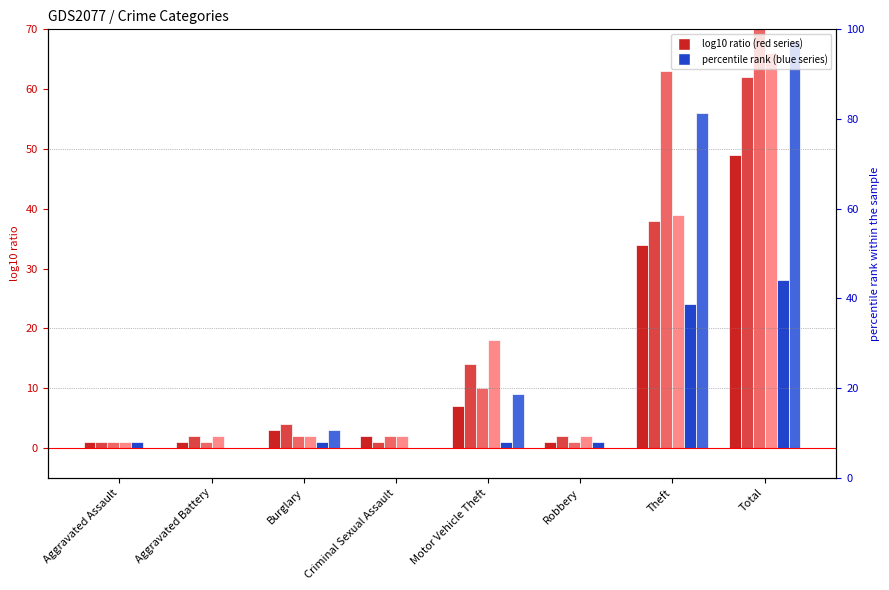

Reading left to right, transcribe all the data shown in this chart.

2021: Aggravated Assault=1	Aggravated Battery=1	Burglary=3	Criminal Sexual Assault=2	Motor Vehicle Theft=7	Robbery=1	Theft=34	Total=49
2022: Aggravated Assault=1	Aggravated Battery=2	Burglary=4	Criminal Sexual Assault=1	Motor Vehicle Theft=14	Robbery=2	Theft=38	Total=62
2023: Aggravated Assault=1	Aggravated Battery=1	Burglary=2	Criminal Sexual Assault=2	Motor Vehicle Theft=10	Robbery=1	Theft=63	Total=80
2024: Aggravated Assault=1	Aggravated Battery=2	Burglary=2	Criminal Sexual Assault=2	Motor Vehicle Theft=18	Robbery=2	Theft=39	Total=66
2016: Aggravated Assault=1	Aggravated Battery=0	Burglary=1	Criminal Sexual Assault=0	Motor Vehicle Theft=1	Robbery=1	Theft=24	Total=28
2018: Aggravated Assault=0	Aggravated Battery=0	Burglary=3	Criminal Sexual Assault=0	Motor Vehicle Theft=9	Robbery=0	Theft=56	Total=68